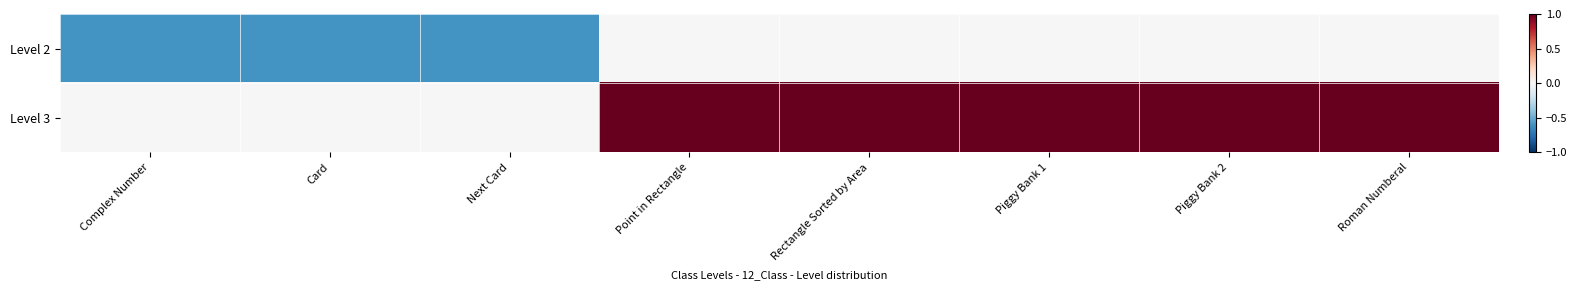

At Piggy Bank 2, list the series in order from largest to smallest.

Level 3, Level 2